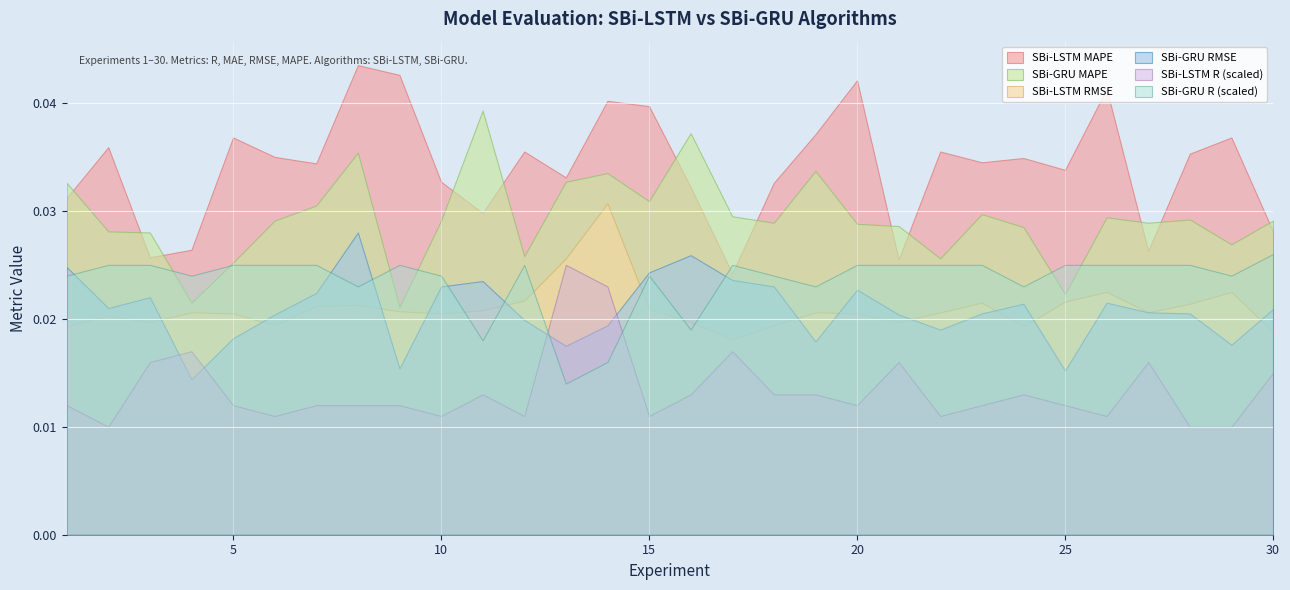

Which series has the largest total across all categories?

SBi-LSTM MAPE